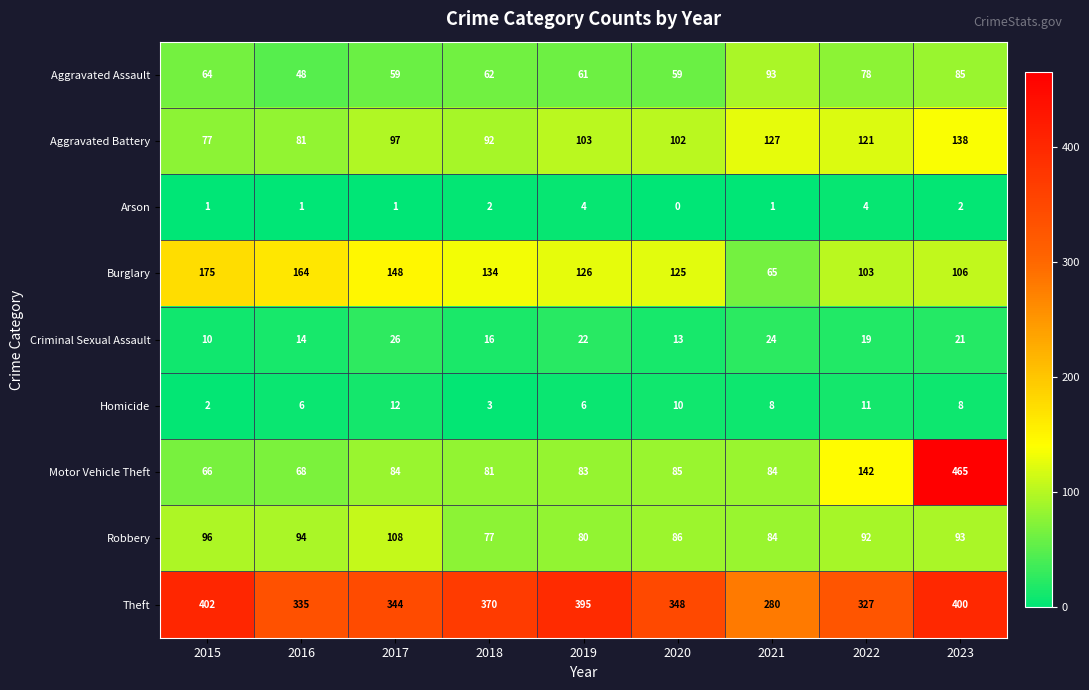

What is the difference between the maximum and minimum values in the Burglary series?

110